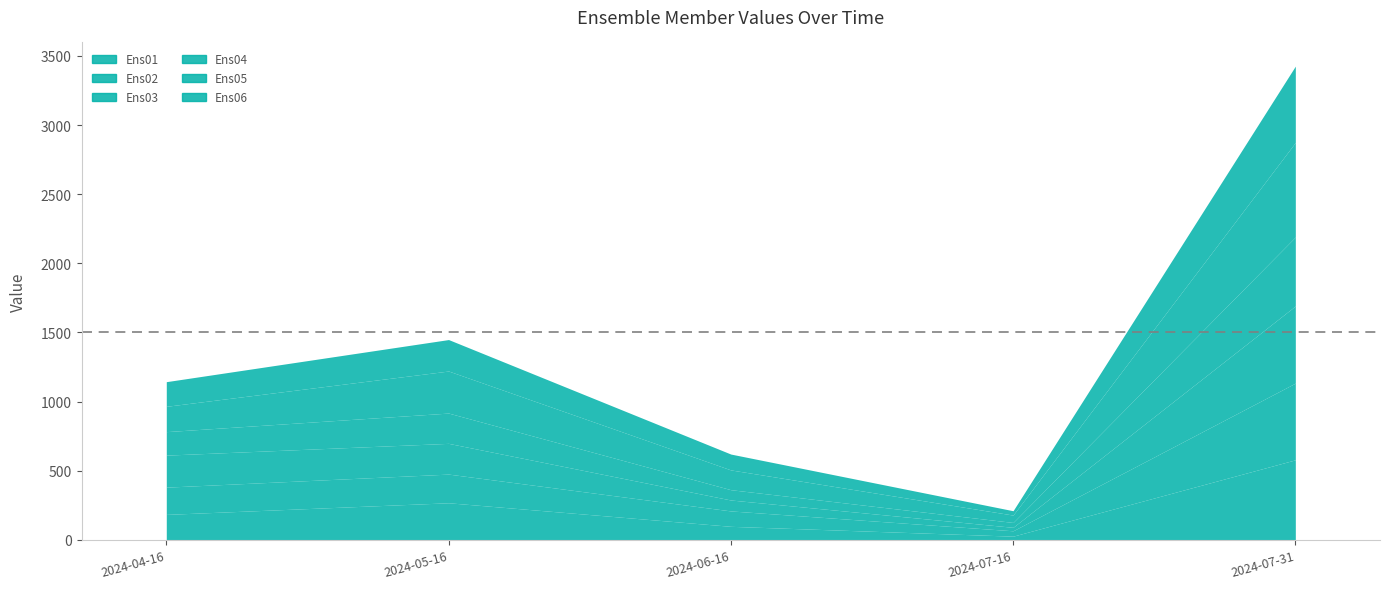

Which category has the lowest value in the Ens05 series?

2024-07-16